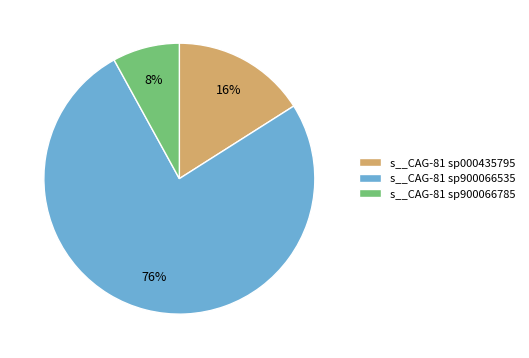

Do s__CAG-81 sp000435795 and s__CAG-81 sp900066785 together represent more than half of the pie?

No